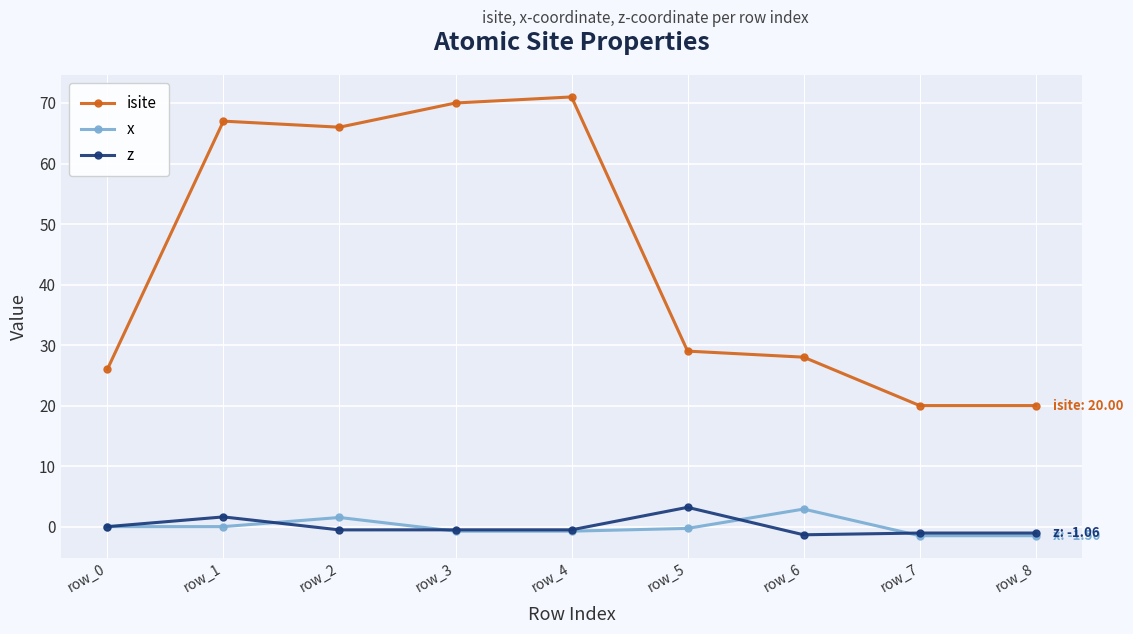

How many lines are shown in the chart?

3